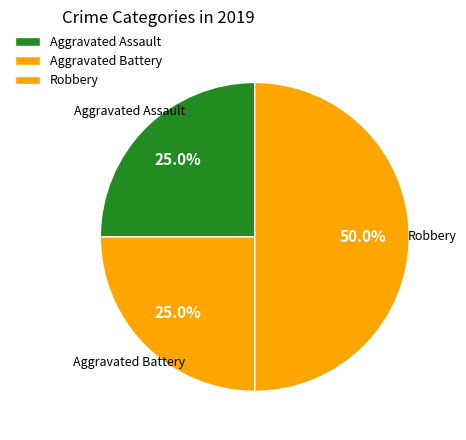

What is the largest slice in the pie chart?

Robbery